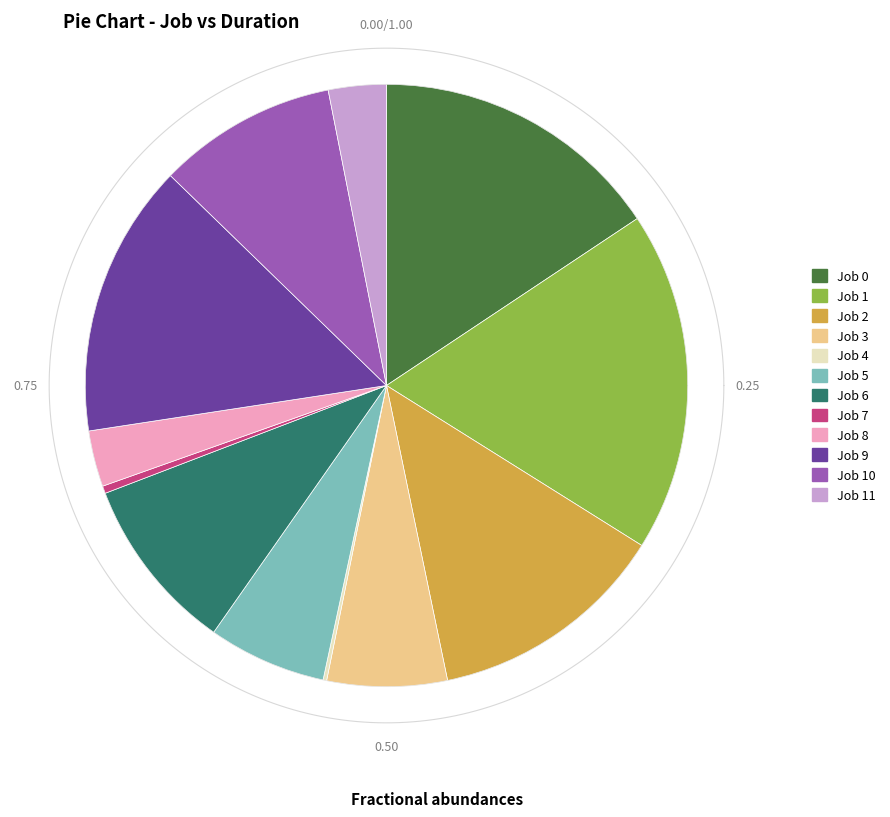

To the nearest percent, what percentage of the pie is 10?

10%